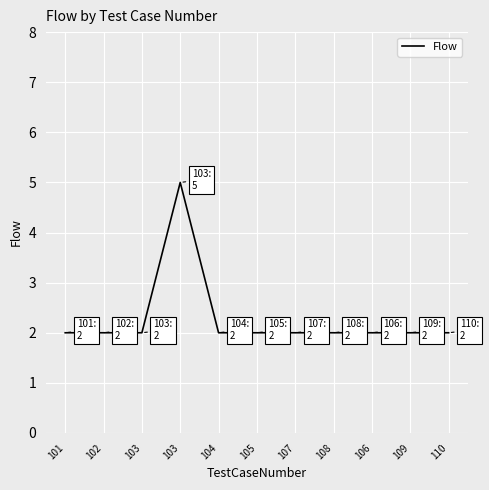

Which has a higher value, 106 or 104?

106